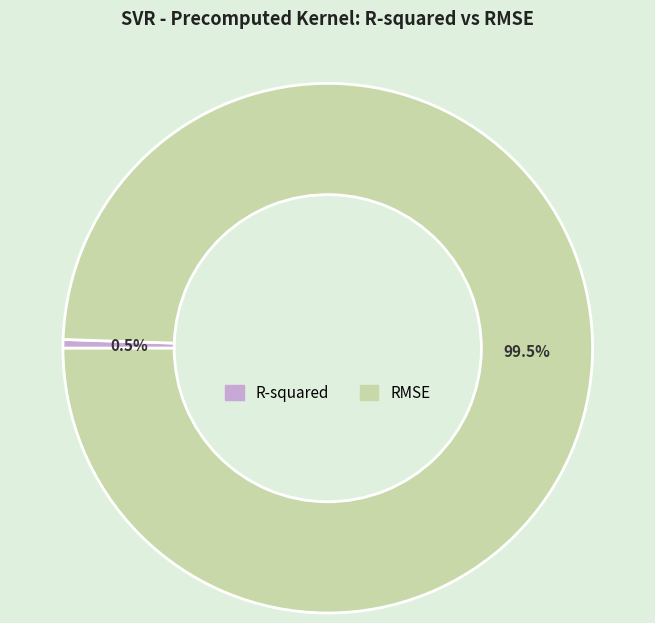

Between RMSE and R-squared, which is larger?

RMSE